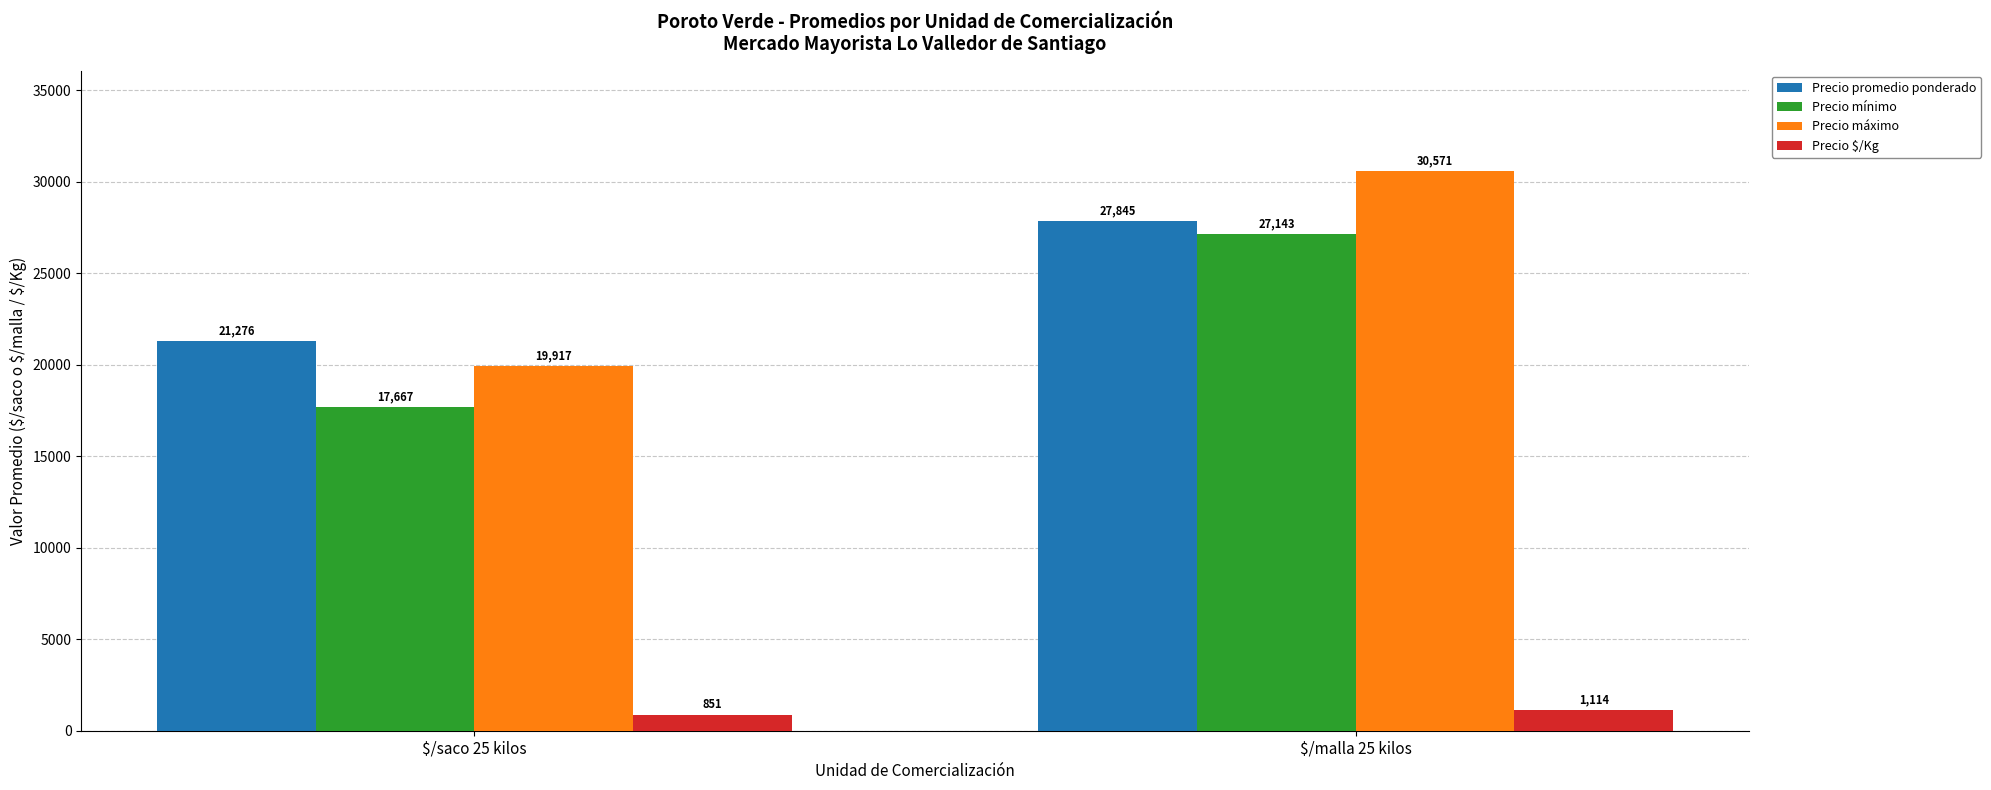

Which series changed the most between $/saco 25 kilos and $/malla 25 kilos?

Precio máximo